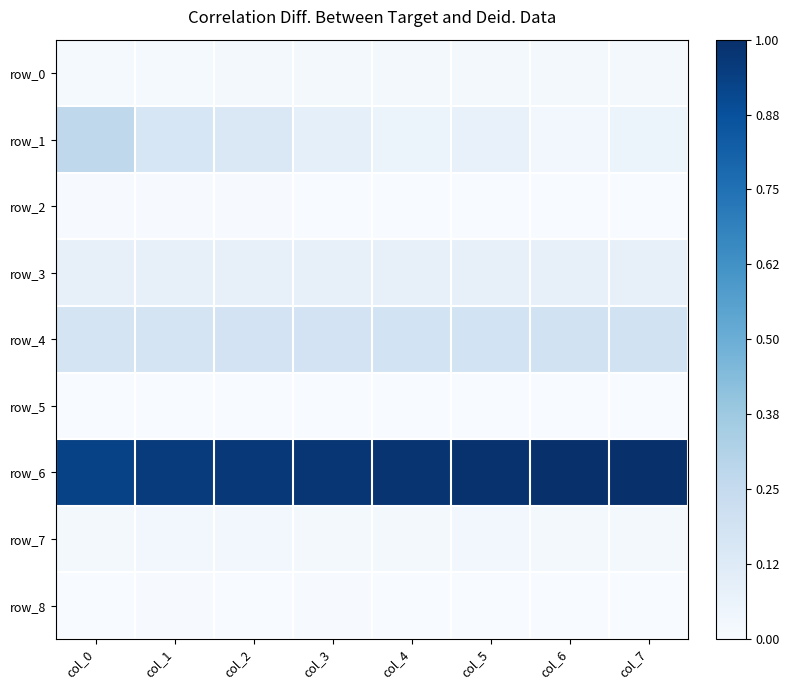

The value of row_7 at col_4 is 0.0. True or false?

True